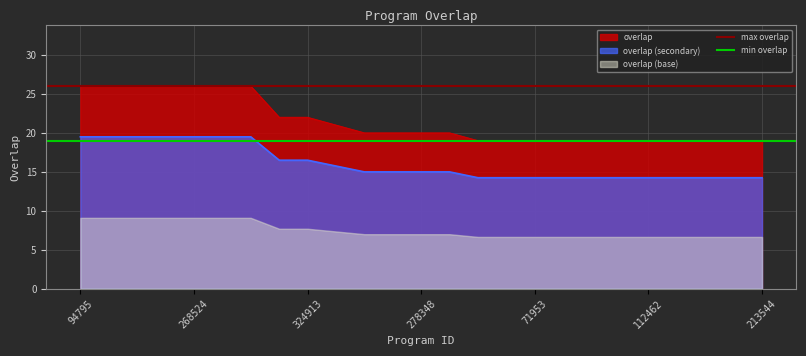

True or false: overlap (secondary) and overlap cross at least once.

False